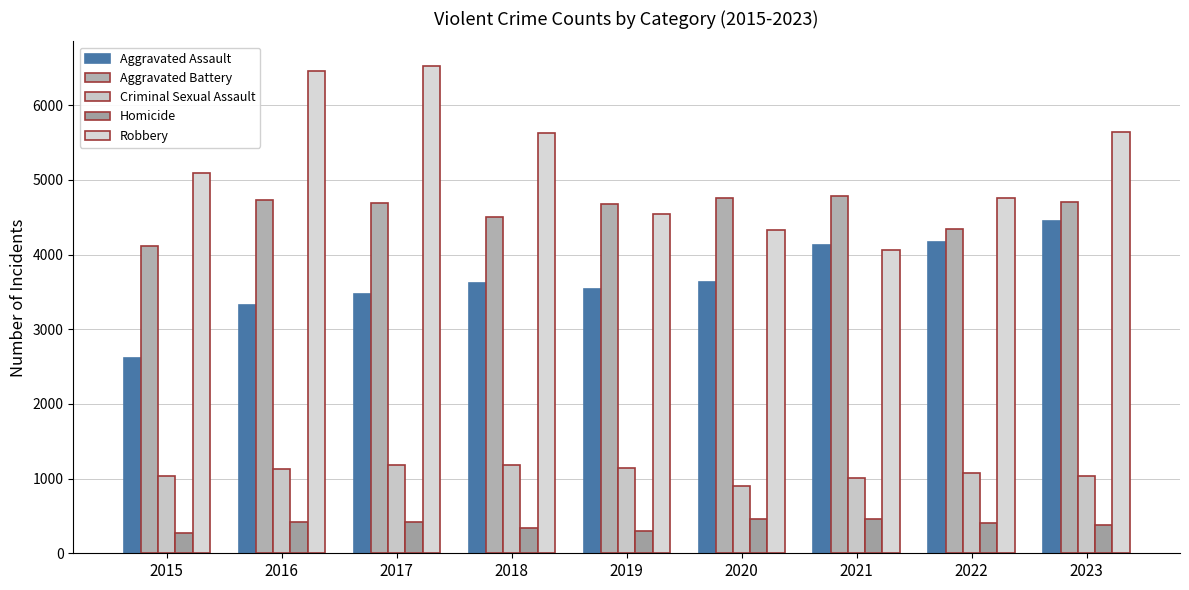

What is the minimum value for Criminal Sexual Assault?

906